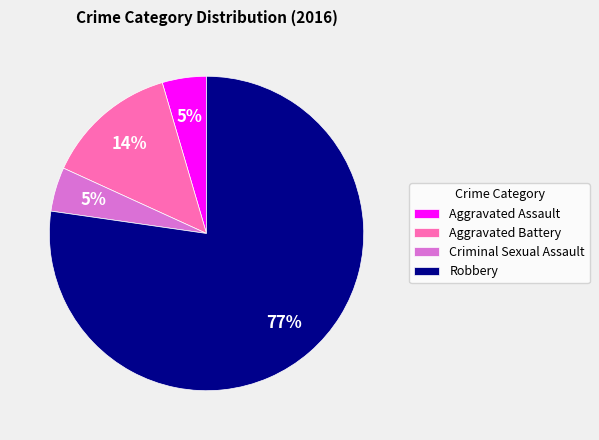

Count the number of slices in the pie.

4